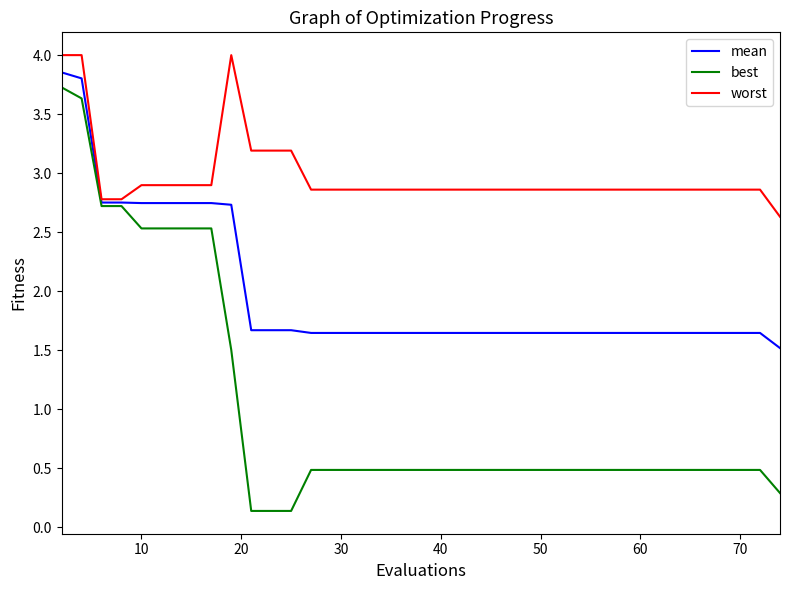

Which series has the largest total across all categories?

worst